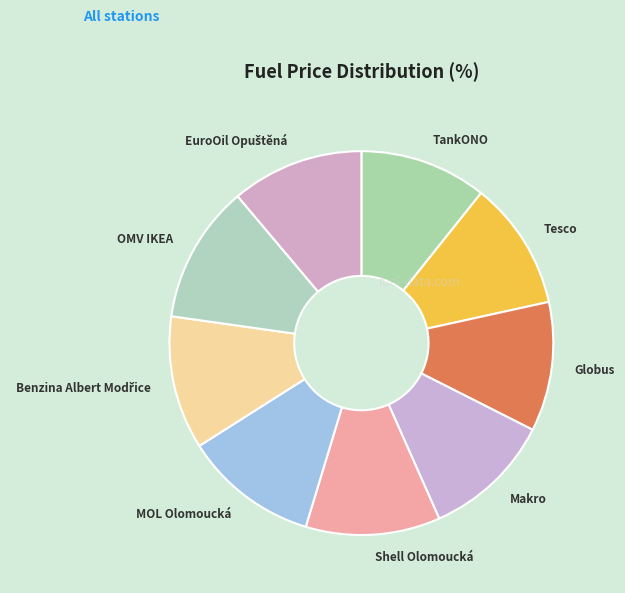

The Makro slice represents 17% of the pie. True or false?

False